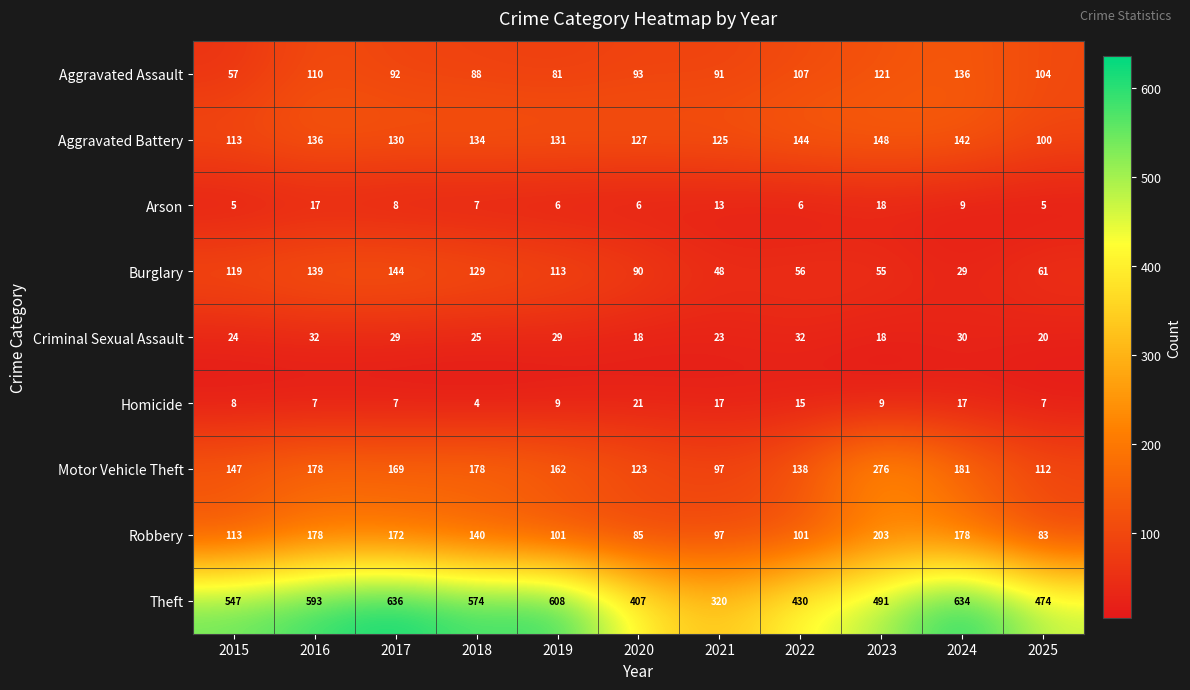

The Aggravated Battery series shows 136 at 2016. True or false?

True